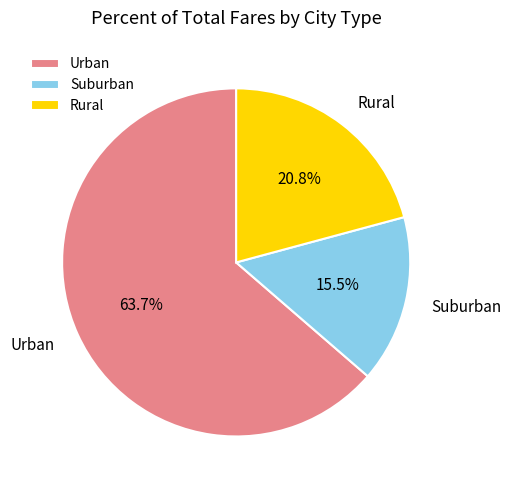

Rank the categories by value from highest to lowest.

Urban, Rural, Suburban